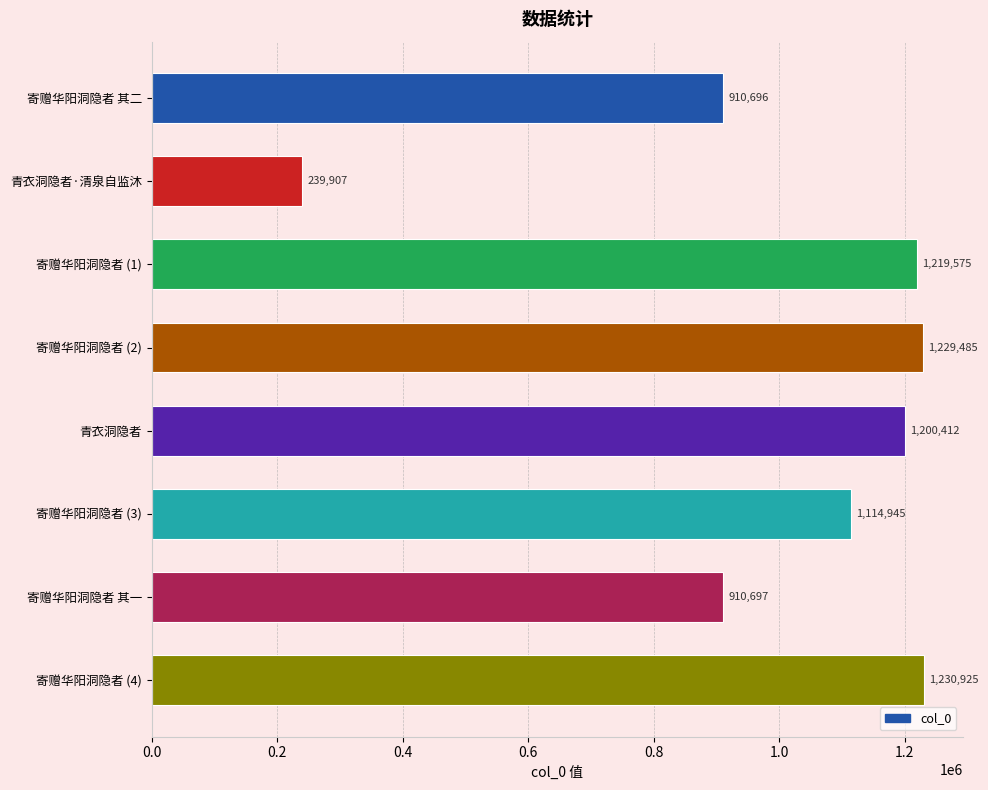

The chart shows a value of 239907 at 青衣洞隐者·清泉自监沐. True or false?

True